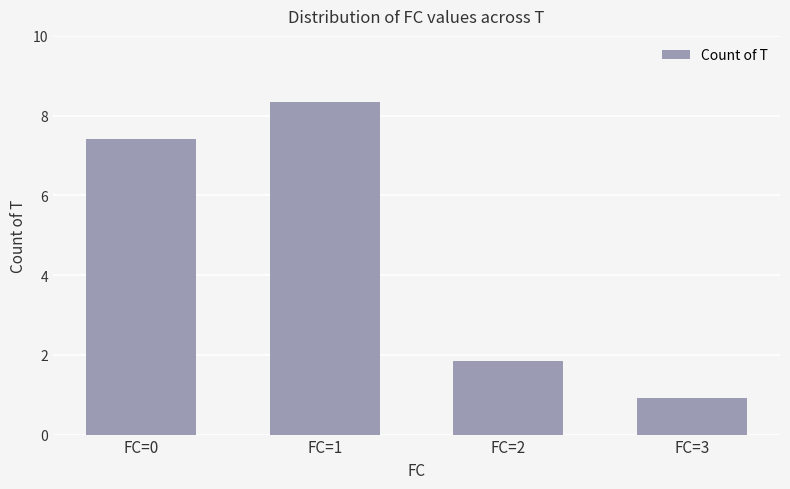

Are the bars horizontal?

No